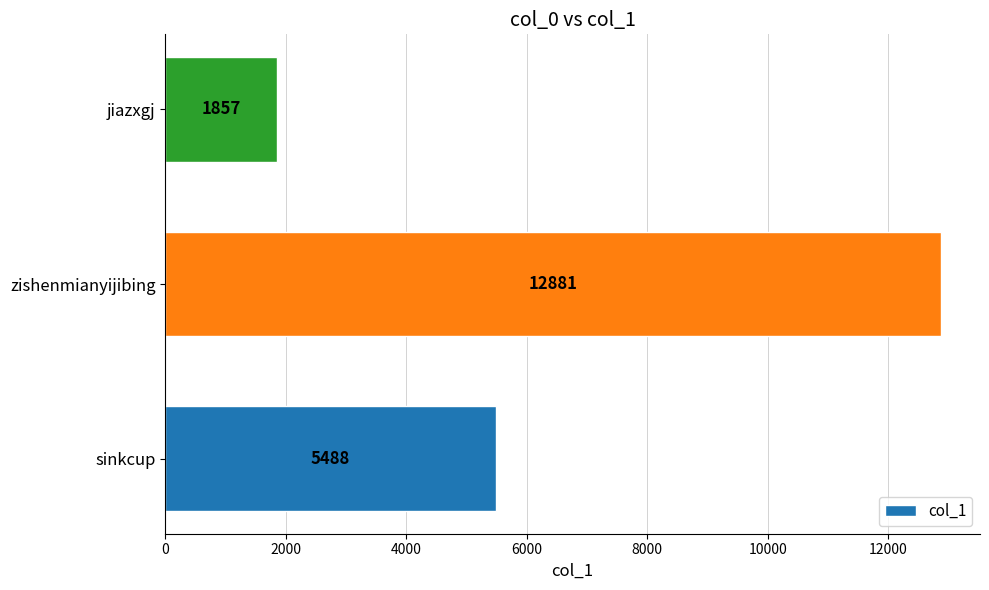

Reading bottom to top, what are all the values shown in this chart?

5488	12881	1857